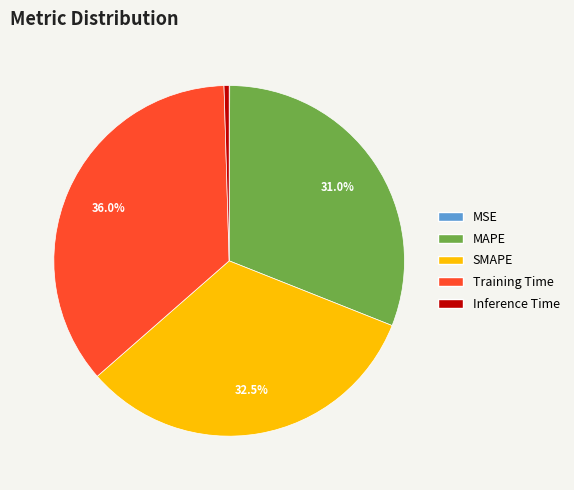

What is the largest slice in the pie chart?

Training Time